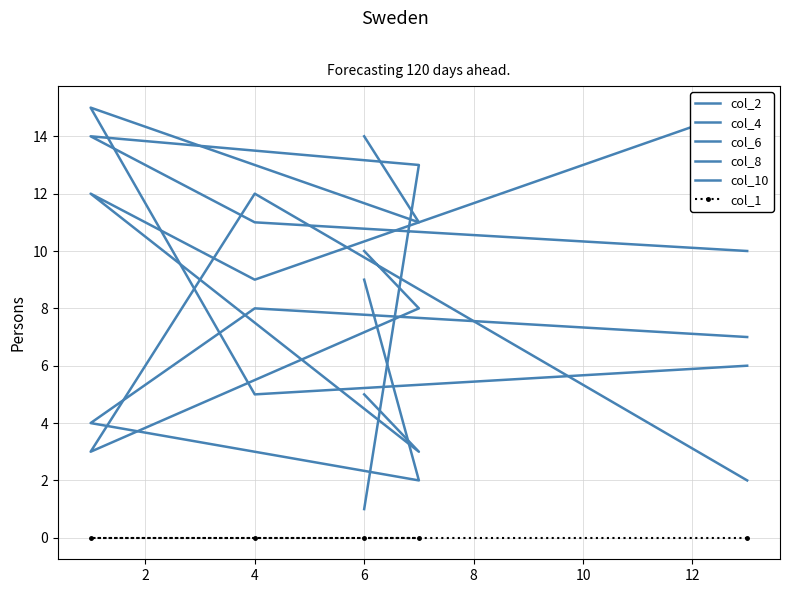

Does the chart have visible grid lines?

Yes